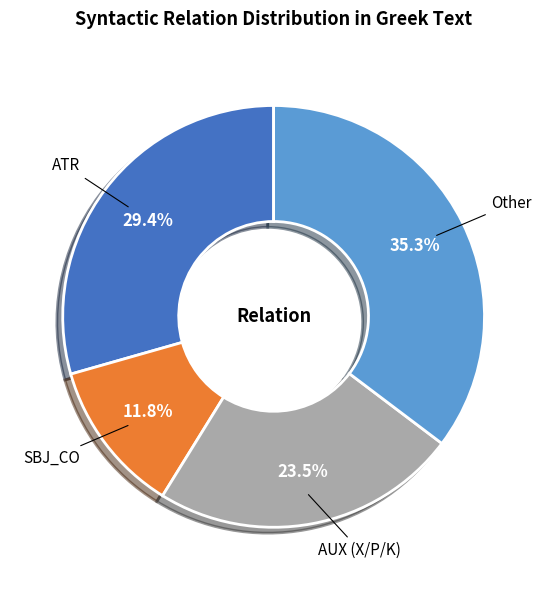

Is there any slice that represents more than half of the pie?

No